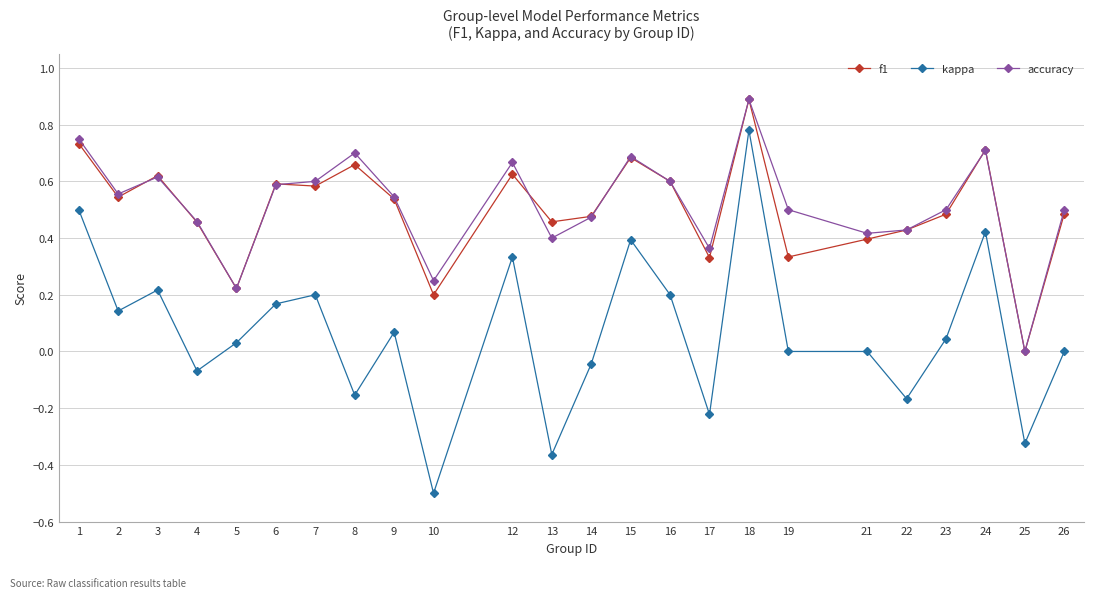

What are all the series names shown in the legend?

f1, kappa, accuracy